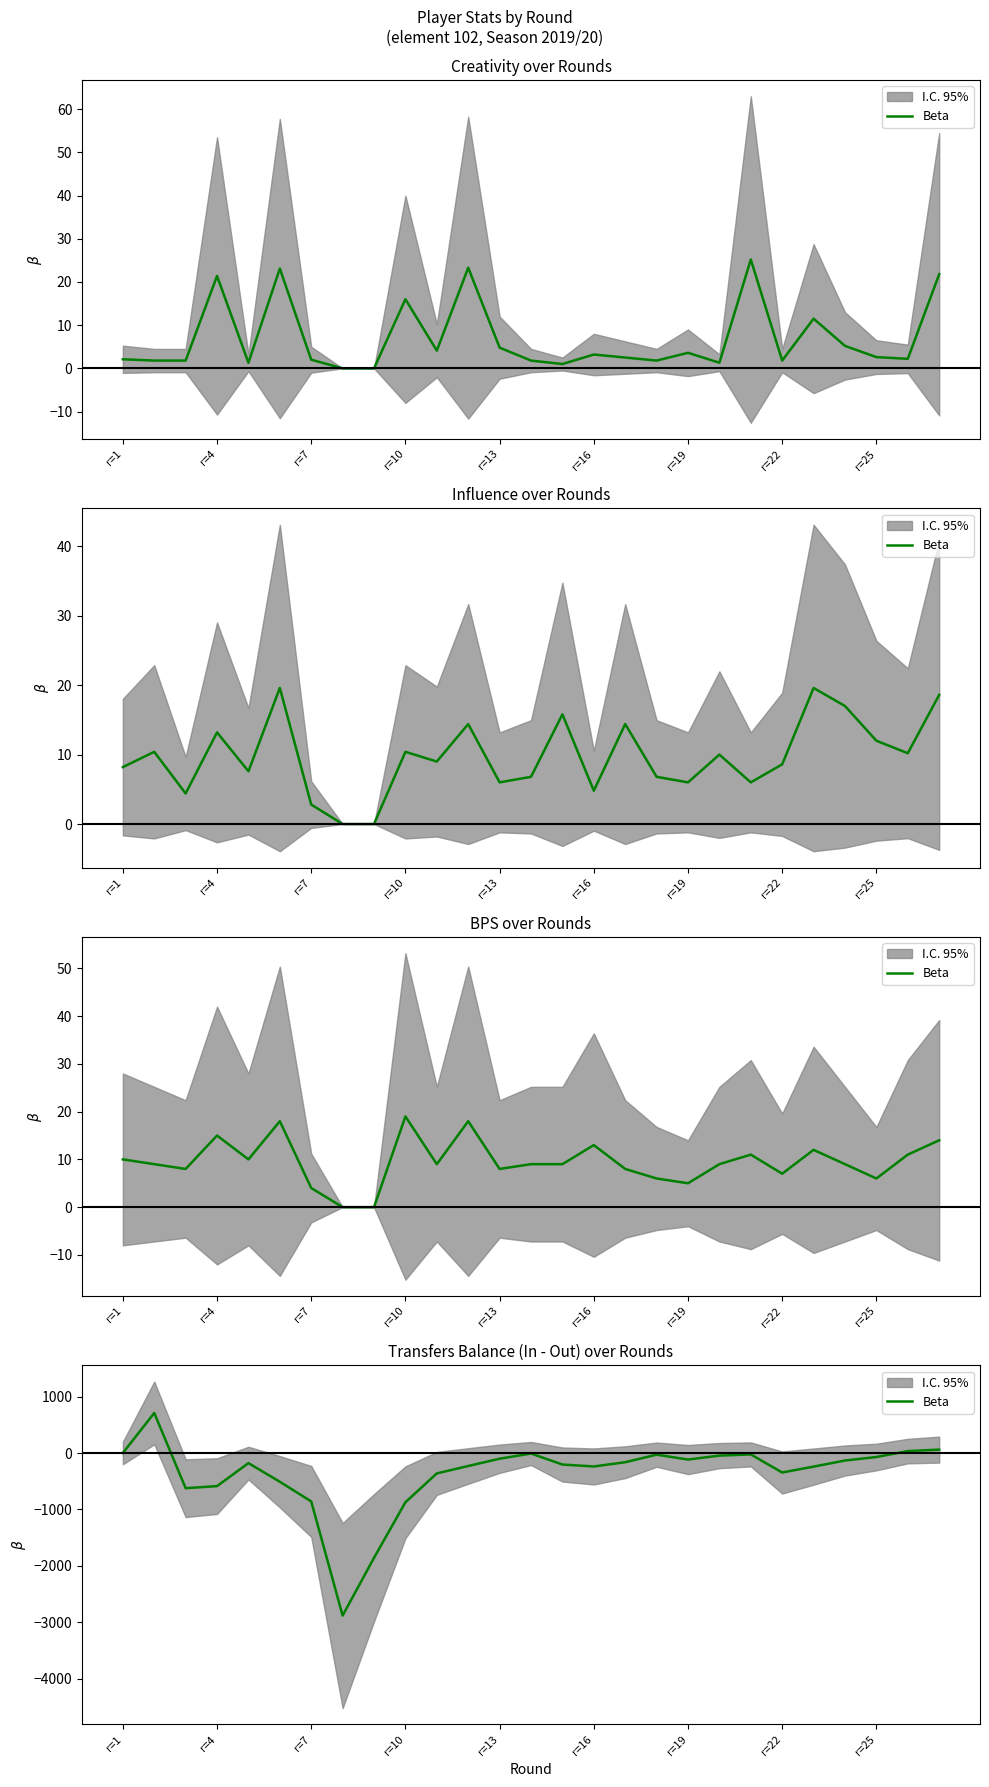

What is the maximum value shown in the chart?

709